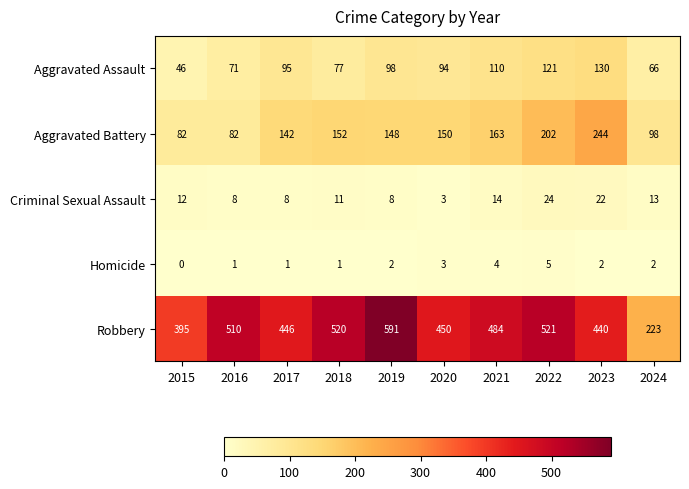

At which category is the sum across all series the highest?

2022